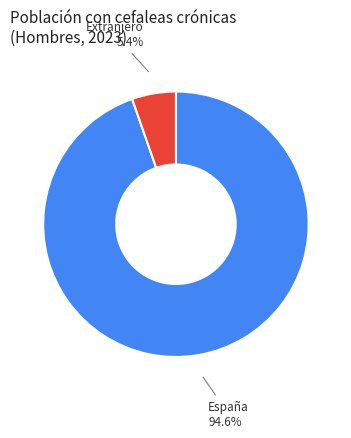

How much of the chart is everything except España?

5.4%